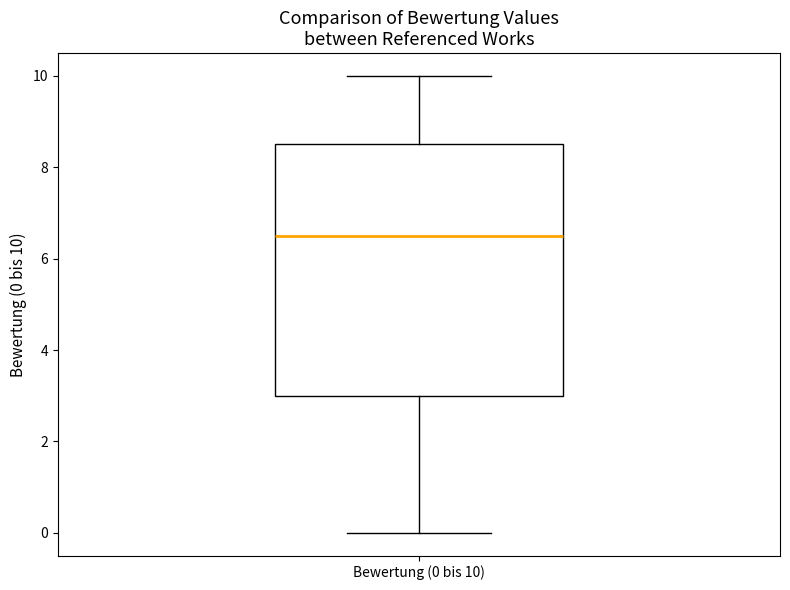

Transcribe this box plot: give where the median line is, the range the box spans, and where the two whiskers end, as read against the y-axis. The values are not printed on the chart, so give them approximately, as read against the axis.

median 6.6, box 3.0 to 8.6, whiskers 0.0 to 10.0